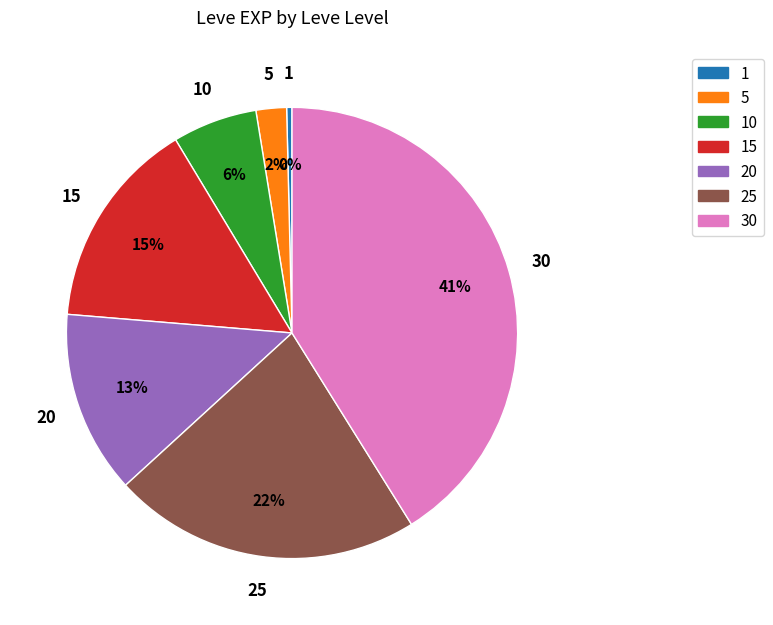

Does any single category account for the majority?

No